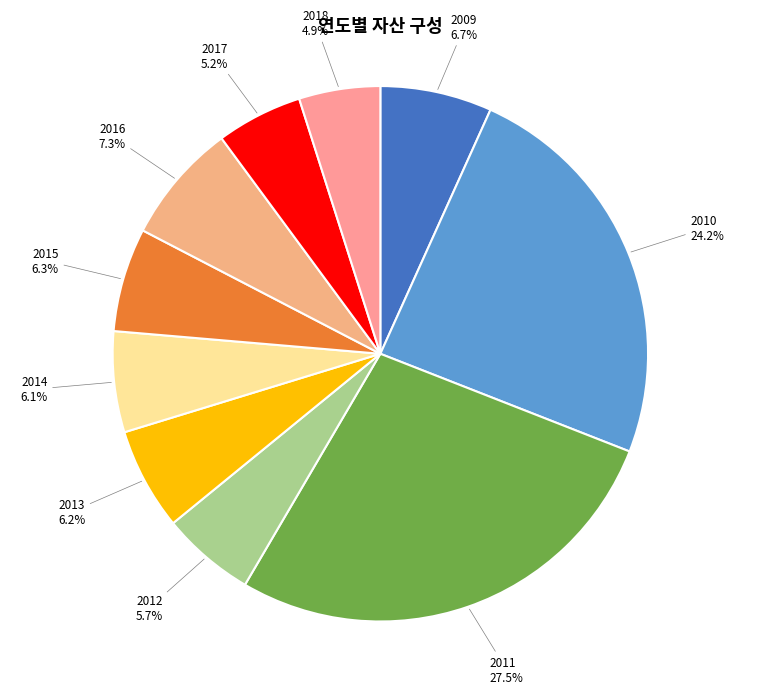

To the nearest percent, what portion does 2014 represent?

6%